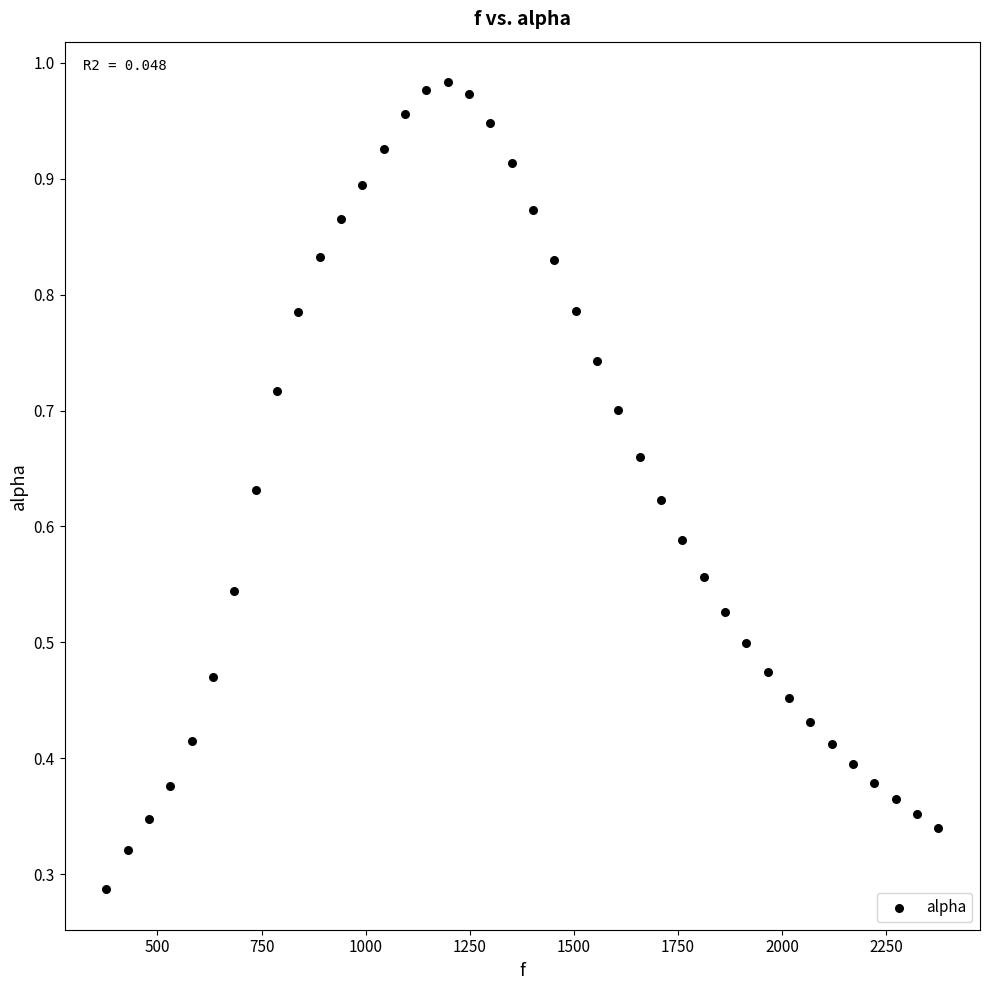

What is the range of X values (max minus min)?

1998.3